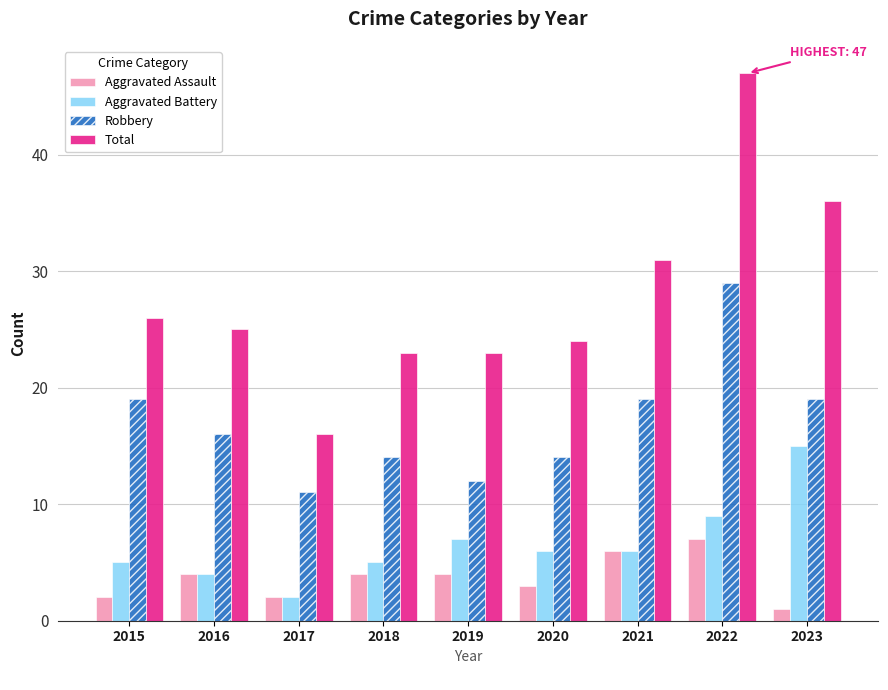

True or false: Total has a value of 31 at 2021.

True